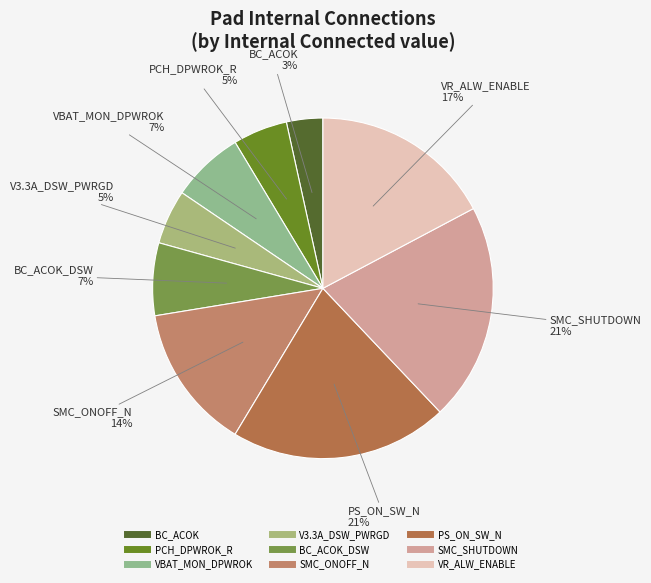

Rank the categories by value from highest to lowest.

PS_ON_SW_N, SMC_SHUTDOWN, VR_ALW_ENABLE, SMC_ONOFF_N, VBAT_MON_DPWROK, BC_ACOK_DSW, PCH_DPWROK_R, V3.3A_DSW_PWRGD, BC_ACOK